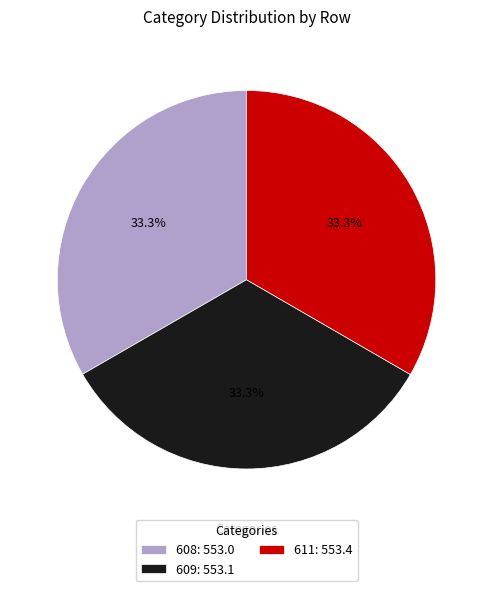

What percentage do 608 and 611 together represent?

66.7%